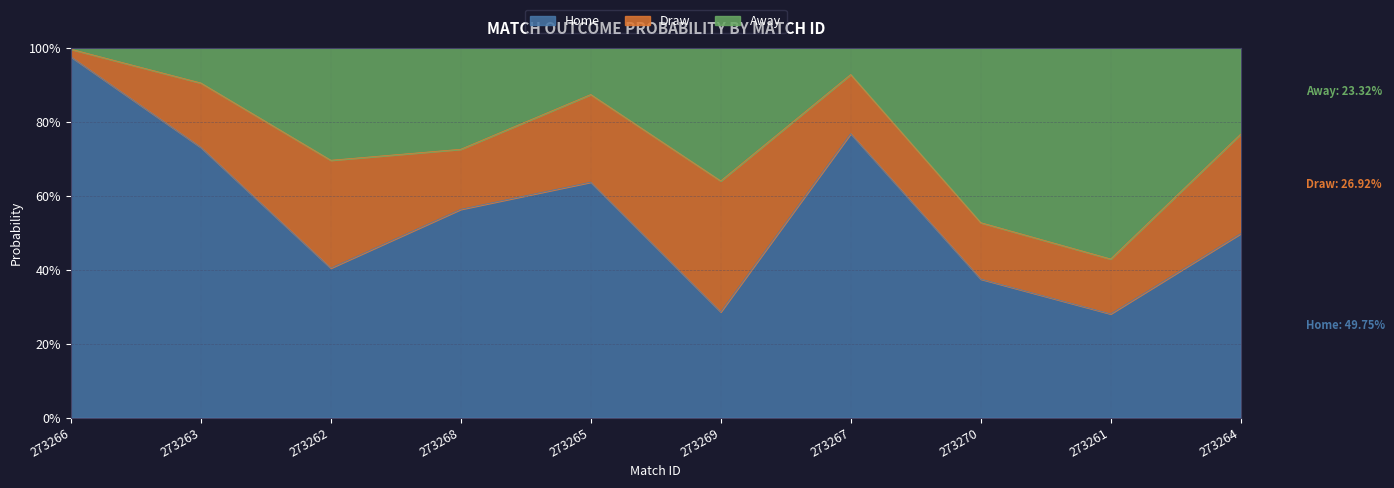

What value does the Home series have at 273266?

1.0